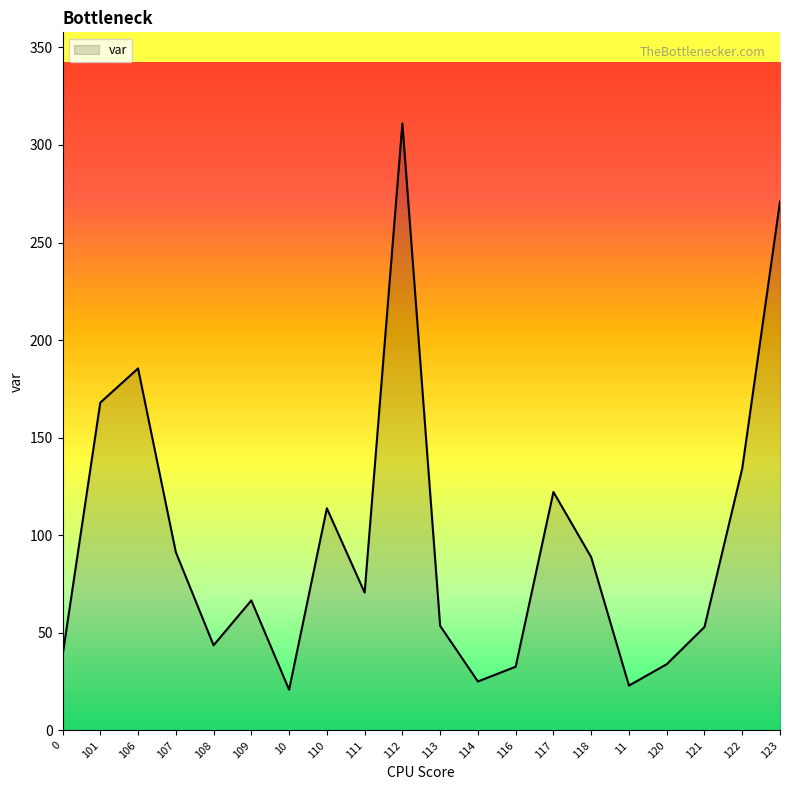

What is the smallest value displayed?

20.9